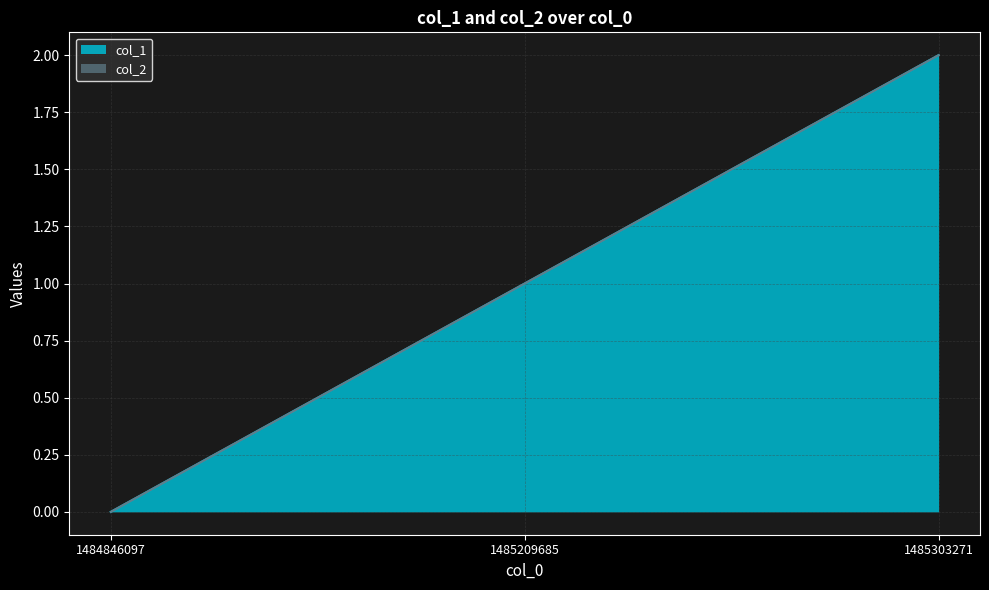

What is the change in value from 1484846097 to 1485209685?

+1